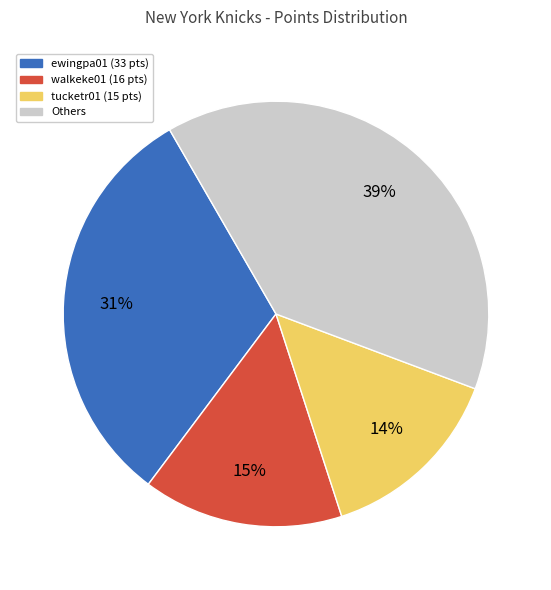

To the nearest percent, what is the difference between the largest and smallest slice percentages?

25%